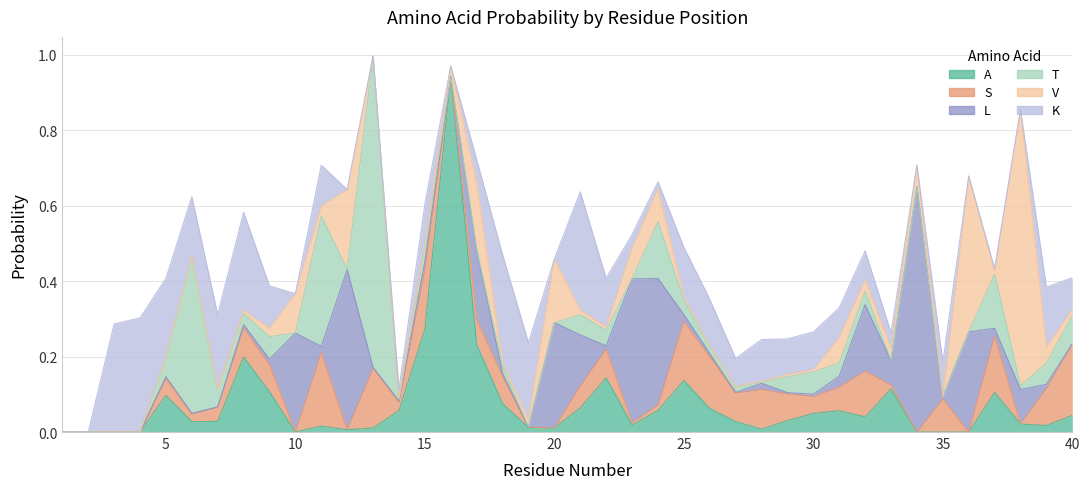

The T series shows 0.4 at 20. True or false?

False